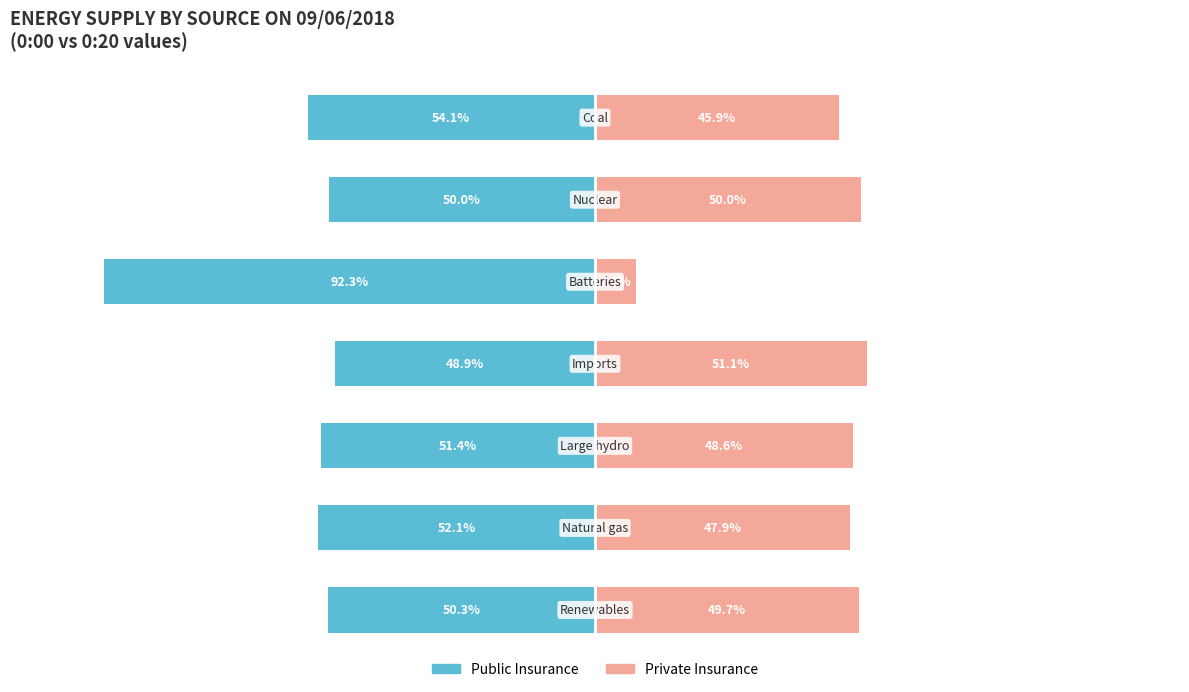

How many series are shown in this chart?

2